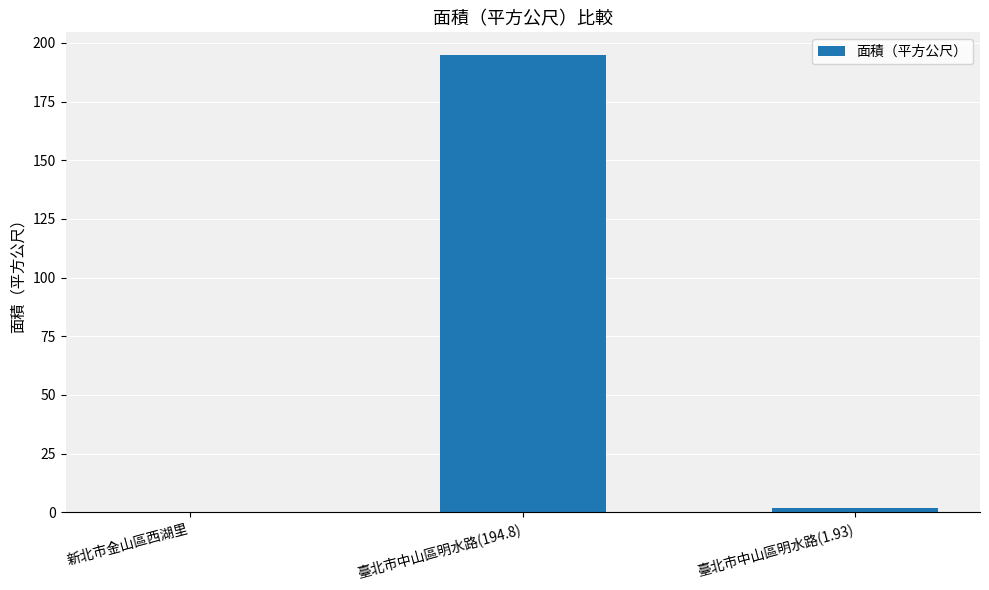

What is the difference between the values at 臺北市中山區明水路(1.93) and 新北市金山區西湖里?

1.8